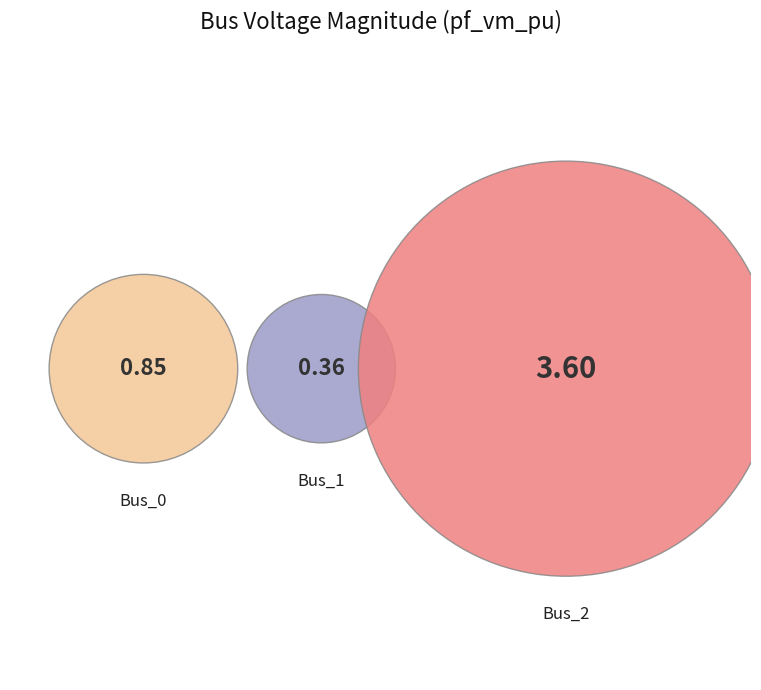

To the nearest percent, what is the difference between the Bus_1 and Bus_2 slice percentages?

67%